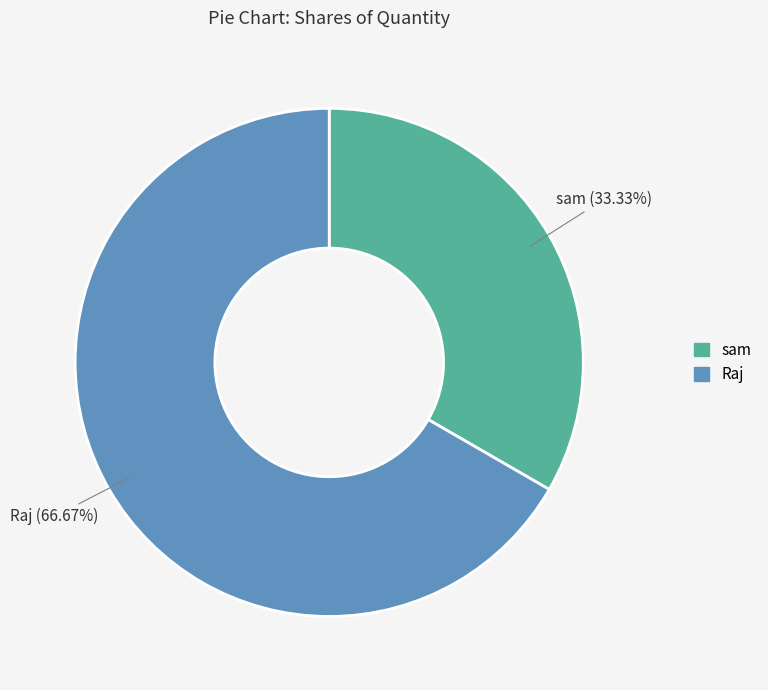

What is the smallest slice in the pie chart?

sam